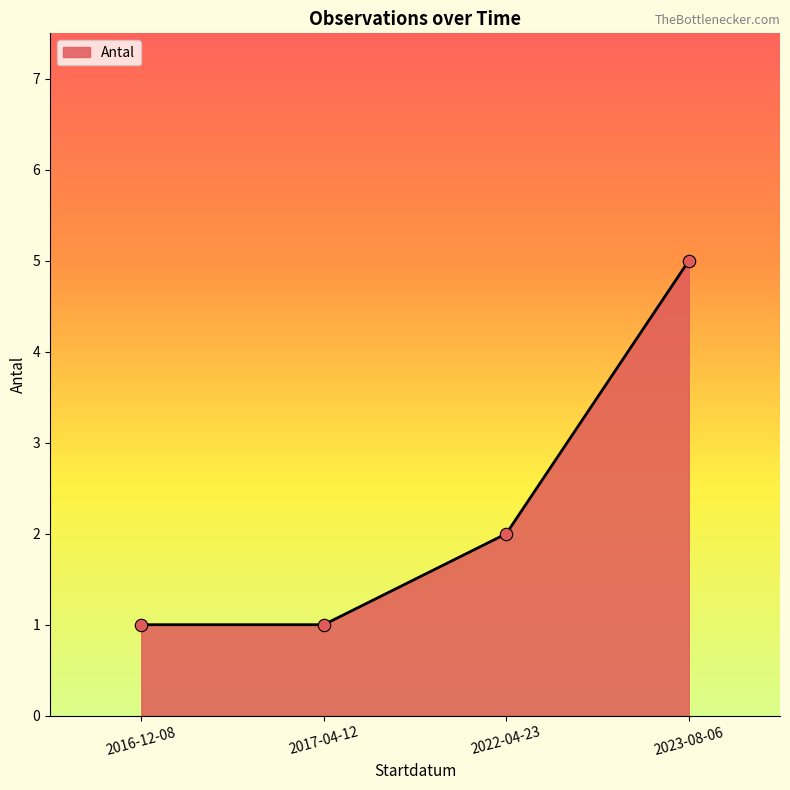

What is the change in value from 2016-12-08 to 2022-04-23?

+1